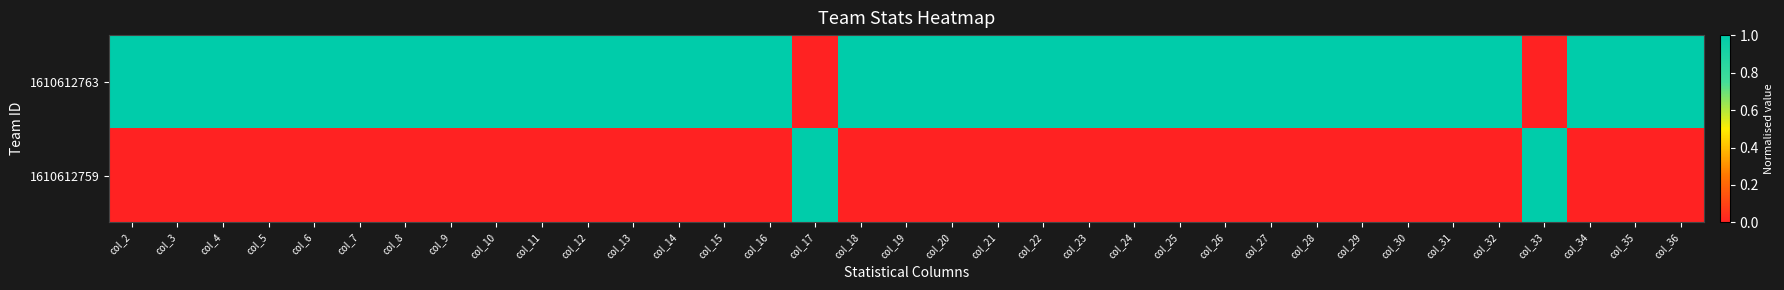

Reading left to right, list all the values displayed in this chart.

1610612763: col_2=1	col_3=1	col_4=1	col_5=1	col_6=1	col_7=1	col_8=1	col_9=1	col_10=1	col_11=1	col_12=1	col_13=1	col_14=1	col_15=1	col_16=1	col_17=0	col_18=1	col_19=1	col_20=1	col_21=1	col_22=1	col_23=1	col_24=1	col_25=1	col_26=1	col_27=1	col_28=1	col_29=1	col_30=1	col_31=1	col_32=1	col_33=0	col_34=1	col_35=1	col_36=1
1610612759: col_2=0	col_3=0	col_4=0	col_5=0	col_6=0	col_7=0	col_8=0	col_9=0	col_10=0	col_11=0	col_12=0	col_13=0	col_14=0	col_15=0	col_16=0	col_17=1	col_18=0	col_19=0	col_20=0	col_21=0	col_22=0	col_23=0	col_24=0	col_25=0	col_26=0	col_27=0	col_28=0	col_29=0	col_30=0	col_31=0	col_32=0	col_33=1	col_34=0	col_35=0	col_36=0